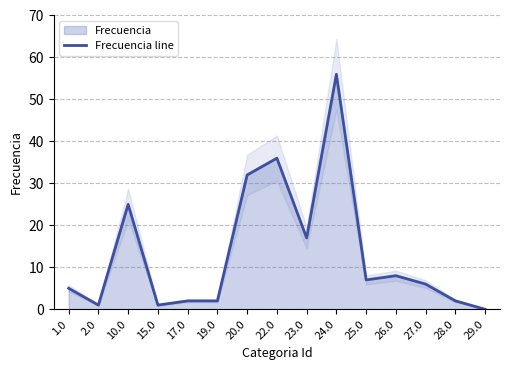

What is the ratio of the value at 1.0 to the value at 26.0?

0.6